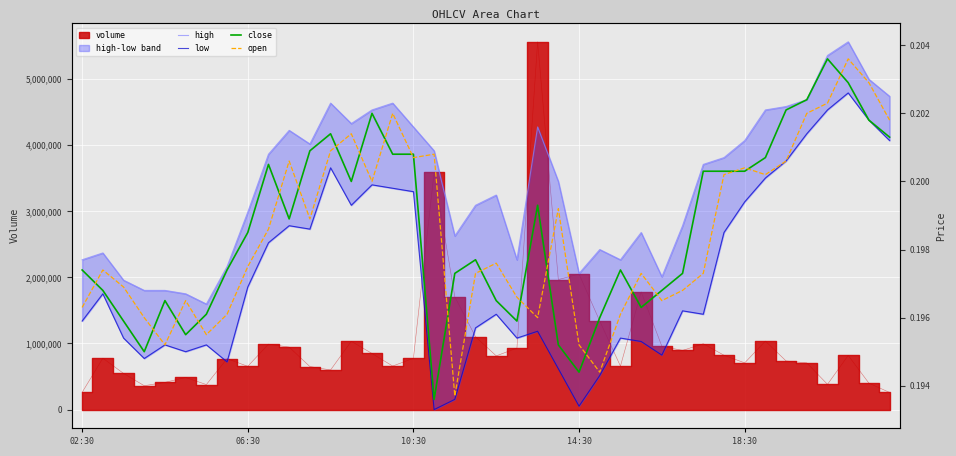

Between 21 and 27, which series saw the biggest shift?

high